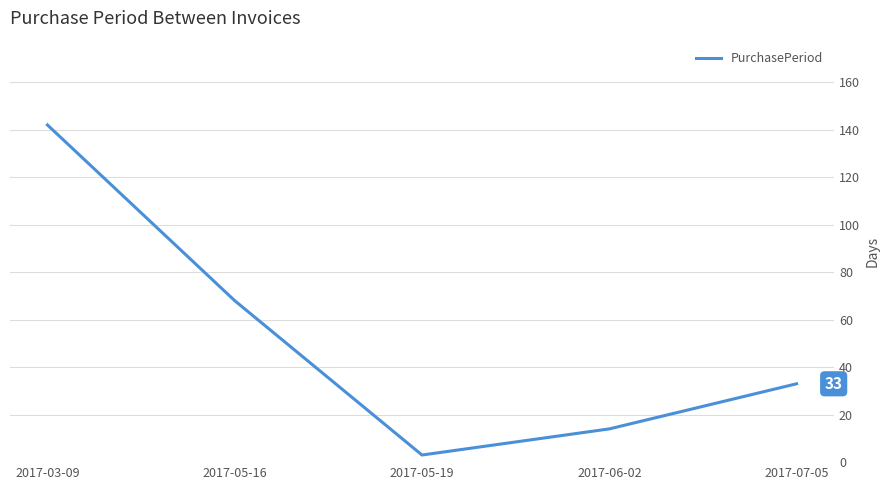

Approximately how many times larger is the value at 2017-05-19 compared to 2017-07-05?

0.1